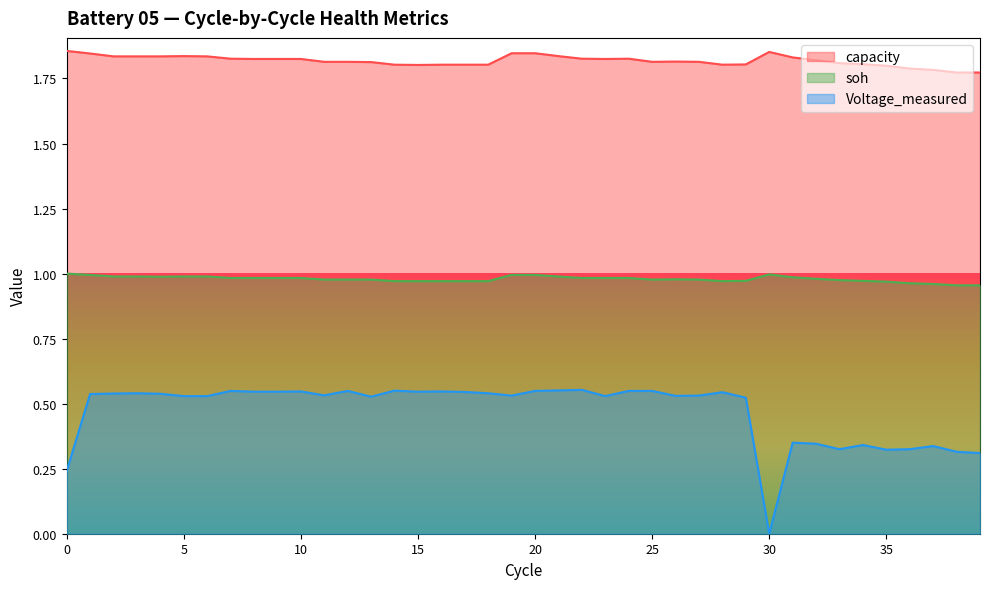

List the series in order of their overall mean, highest first.

capacity, soh, Voltage_measured